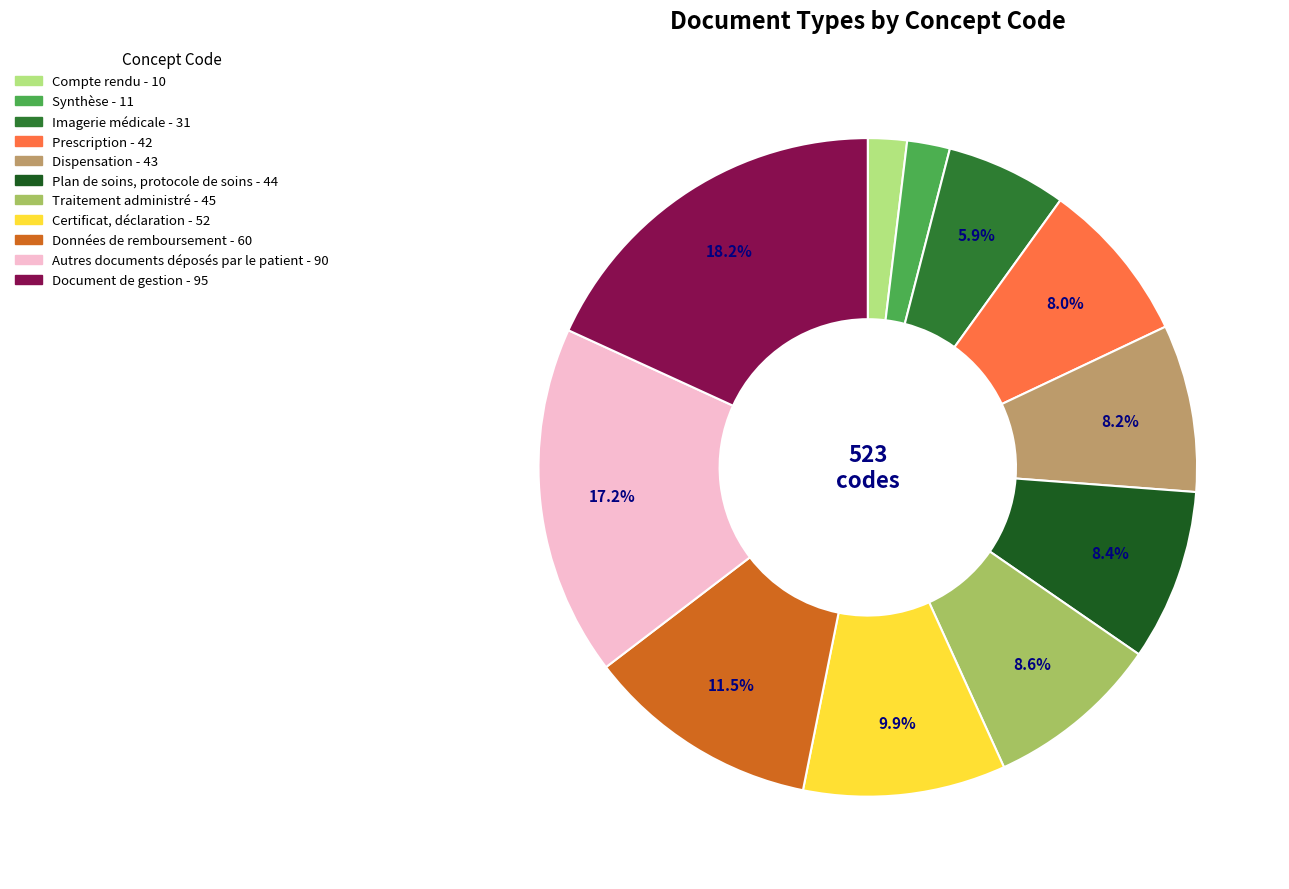

How much of the chart is everything except Prescription?

92.0%